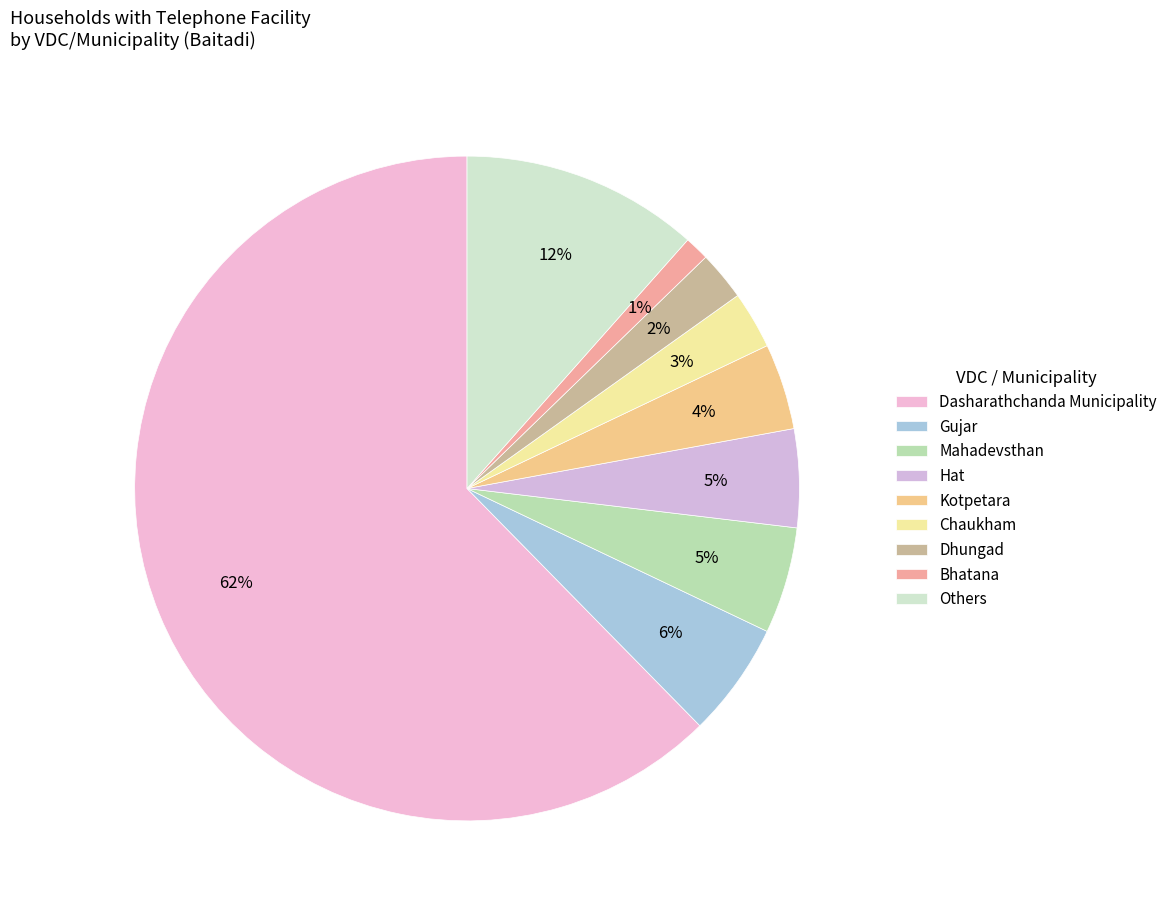

How many segments does this pie chart have?

9